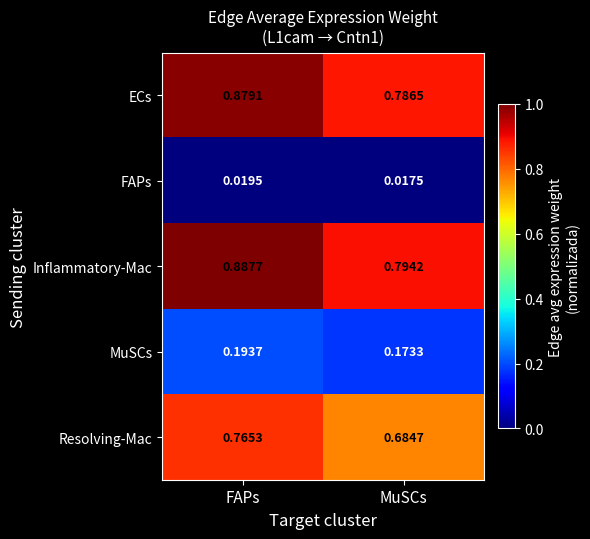

At which label is FAPs closest to 0?

MuSCs